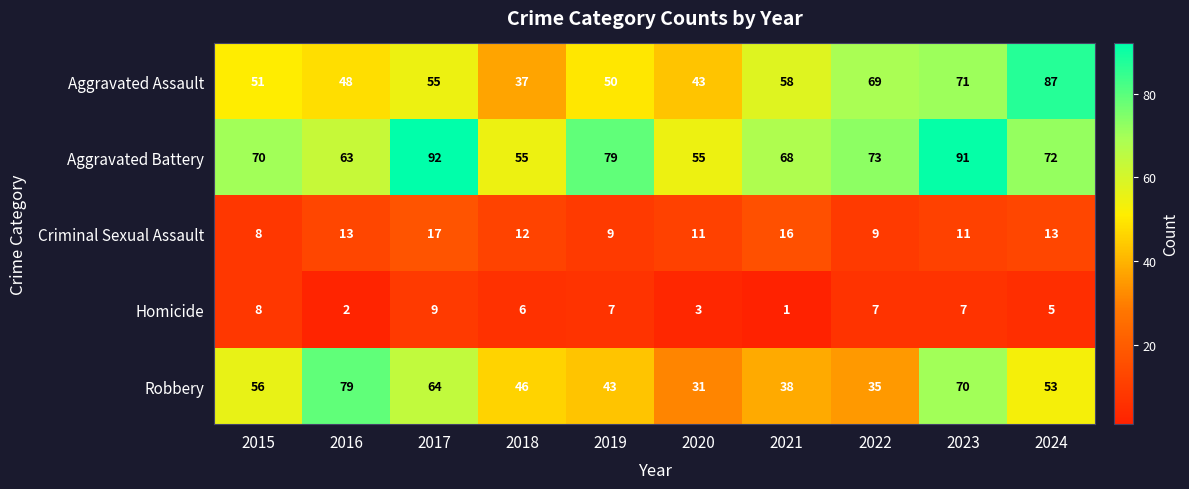

Which series has the largest range (max minus min)?

Aggravated Assault